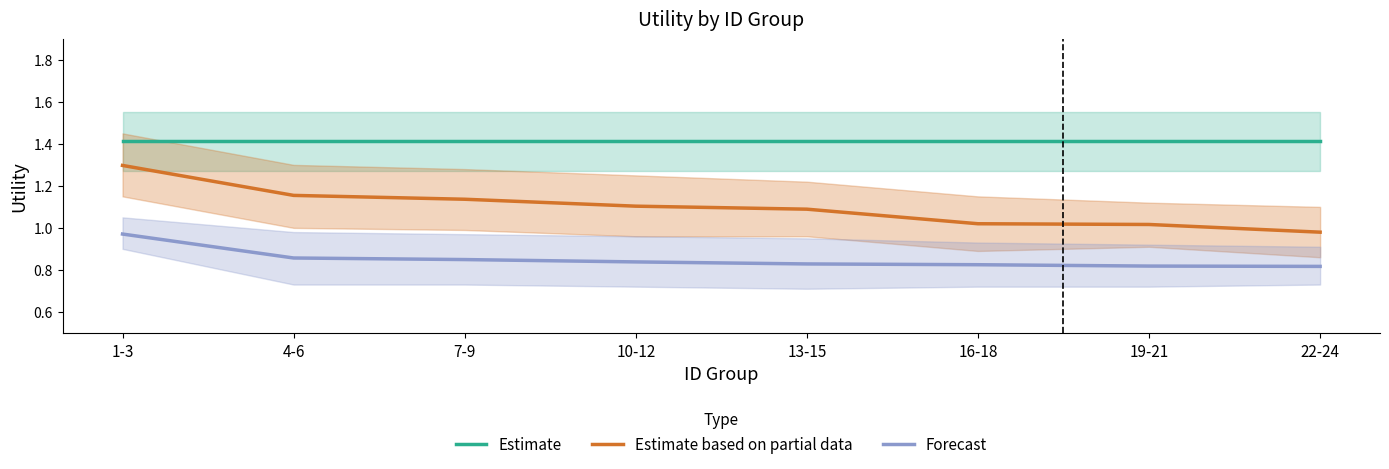

What is the sum of the Estimate based on partial data values at 22-24 and 4-6?

2.1